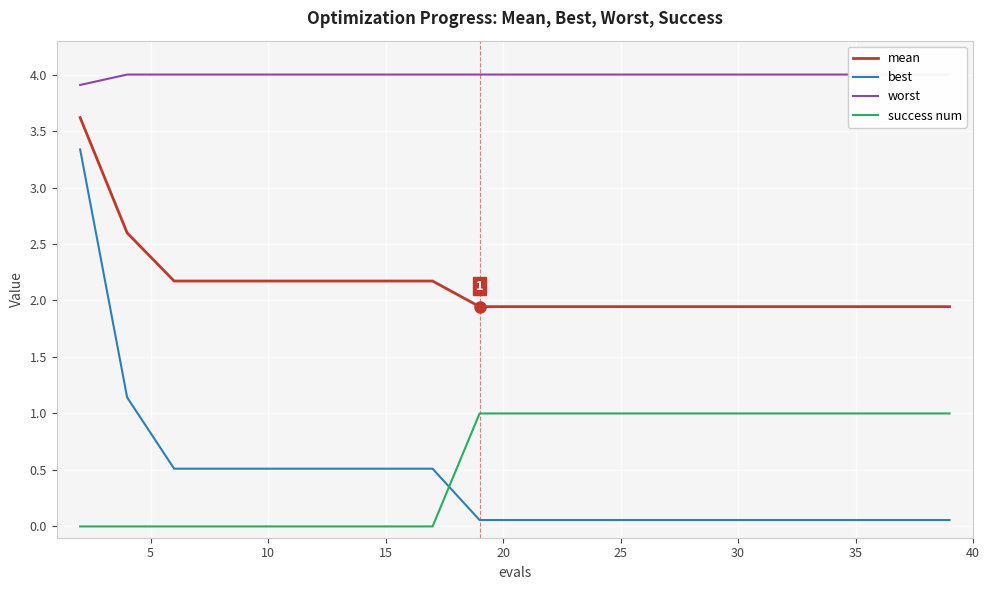

How many data points does each series have?

20